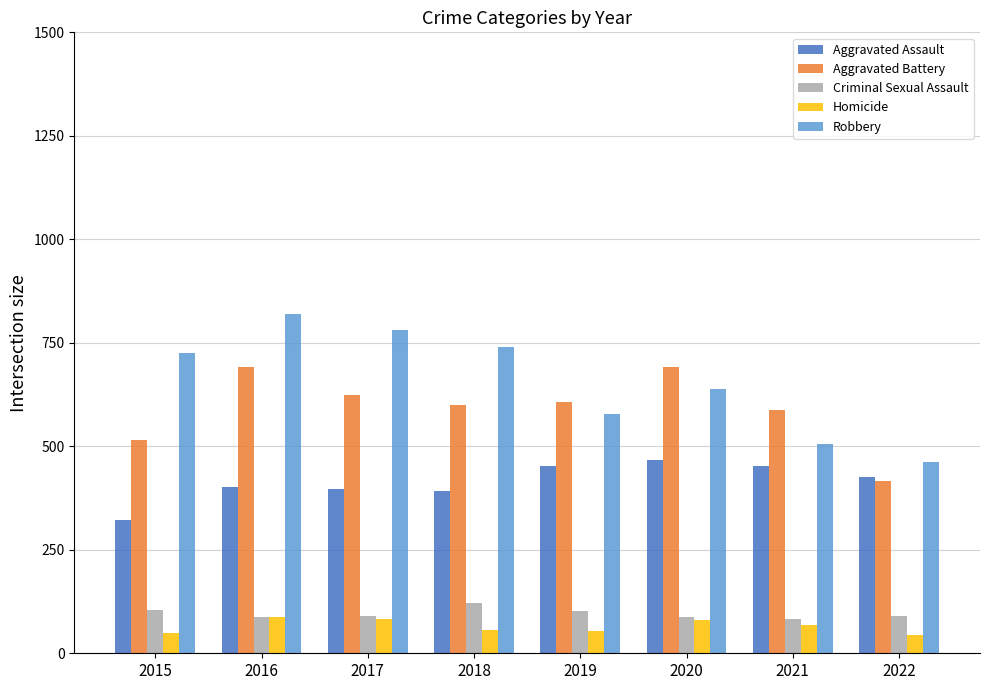

What is the sum of the Criminal Sexual Assault values at 2022 and 2016?

178